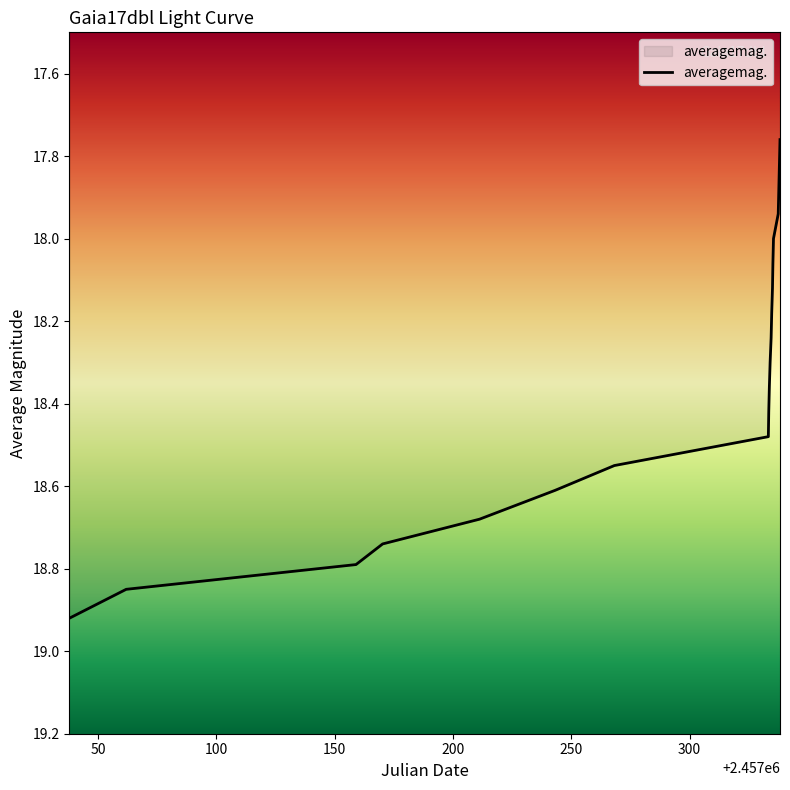

What is the difference between the maximum and minimum values?

1.2